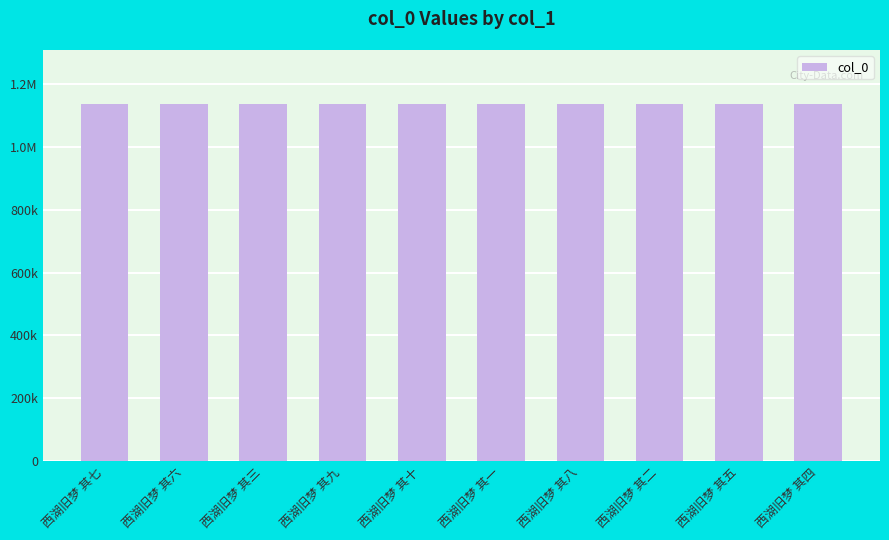

What is the difference between the maximum and minimum values?

9